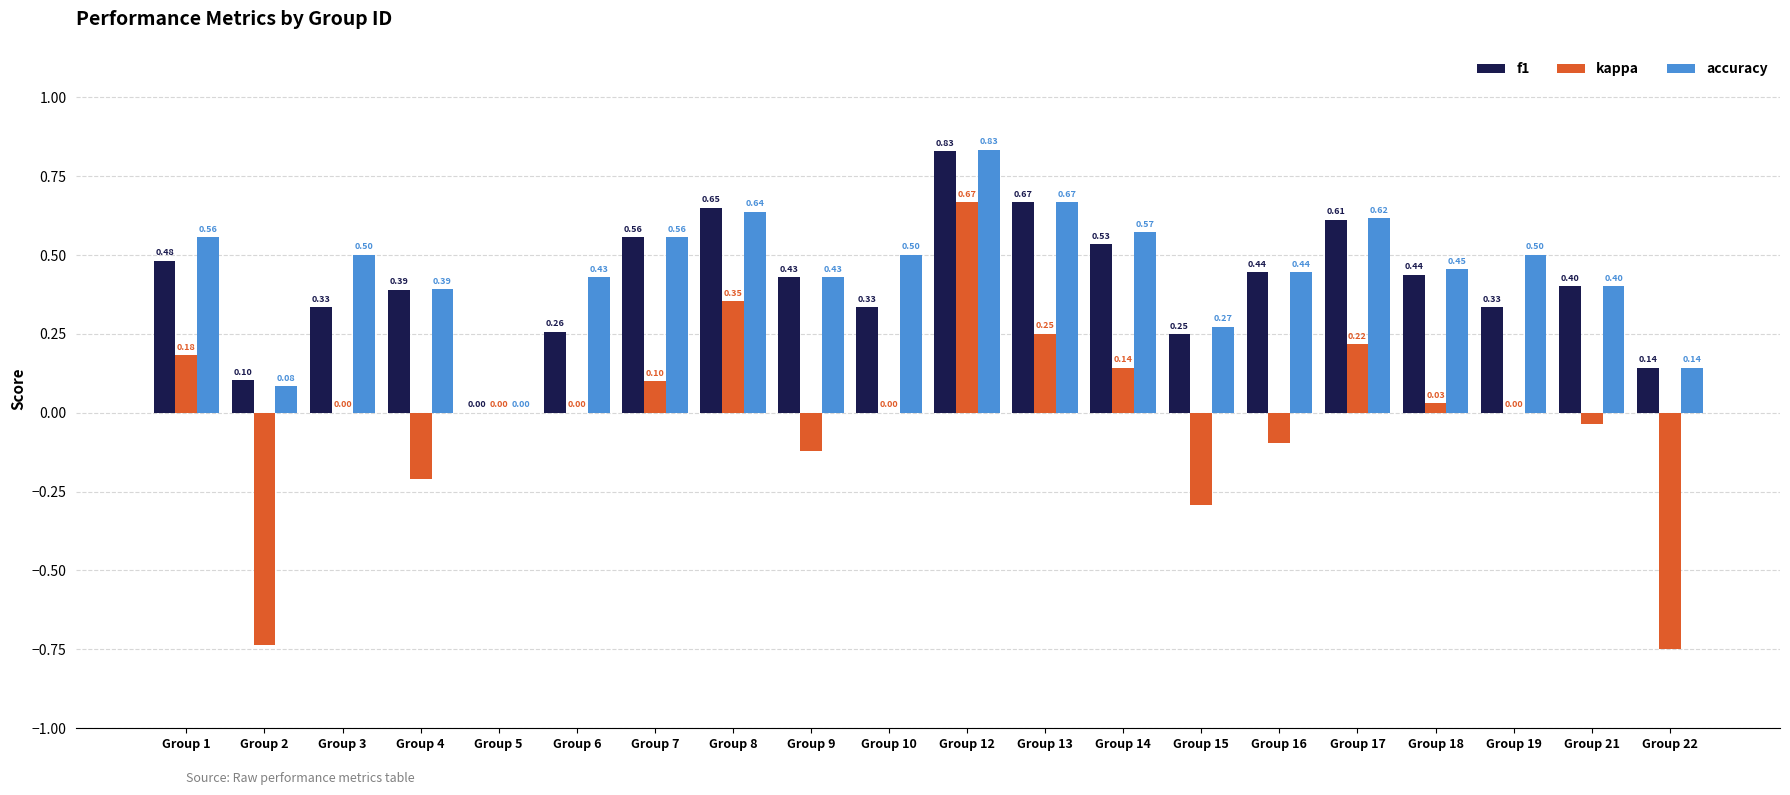

Which series has the largest total across all categories?

accuracy